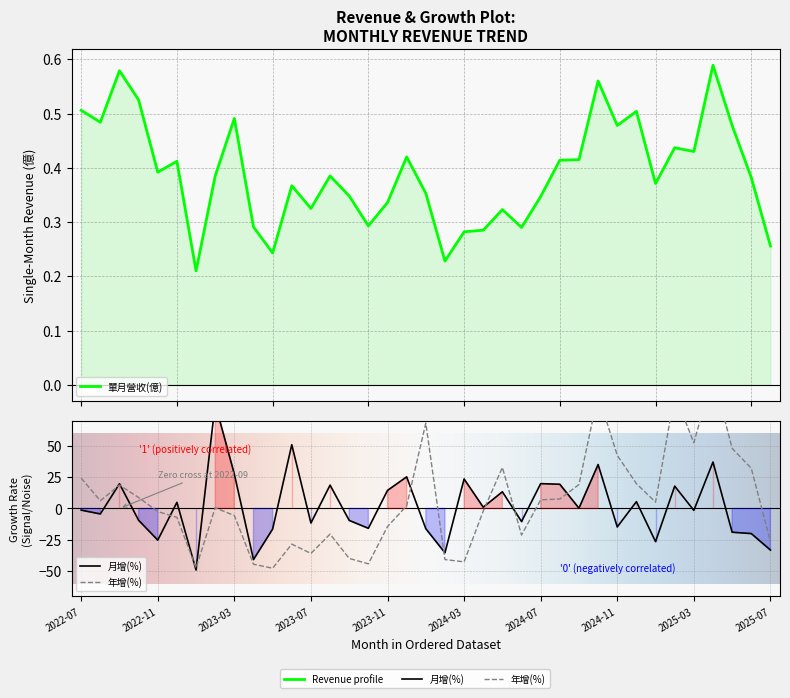

What are all the series names shown in the legend?

單月營收(億), 月增(%), 年增(%)